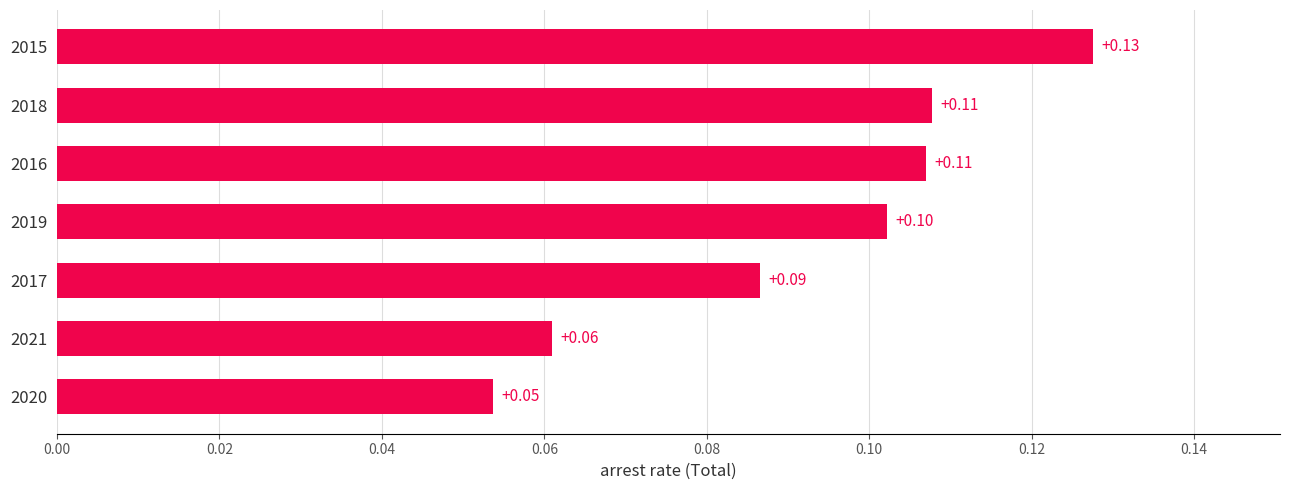

At which category does the chart reach its peak across all series?

2015